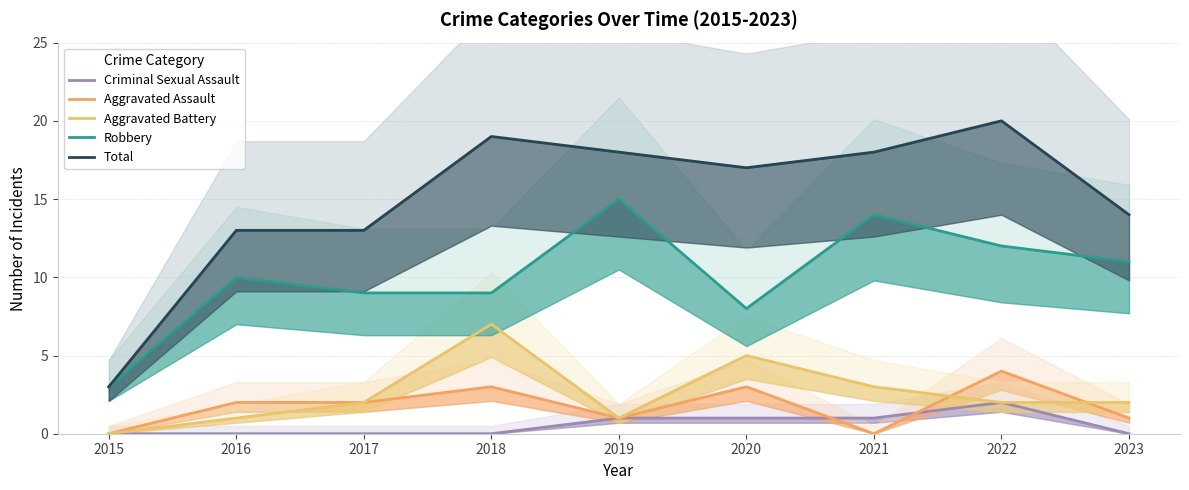

What is the total value across all series at 2015?

6